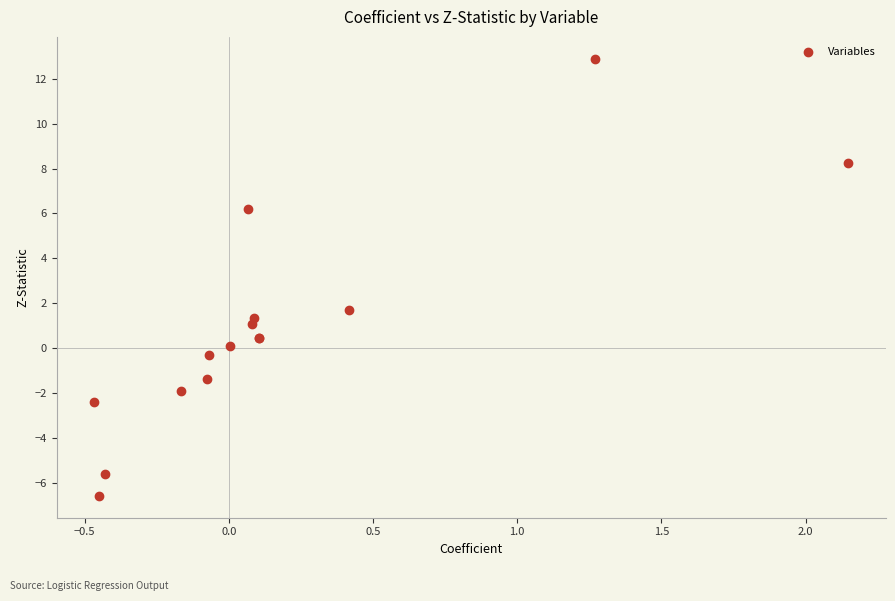

What Y value in the scatter plot is closest to 3?

1.7